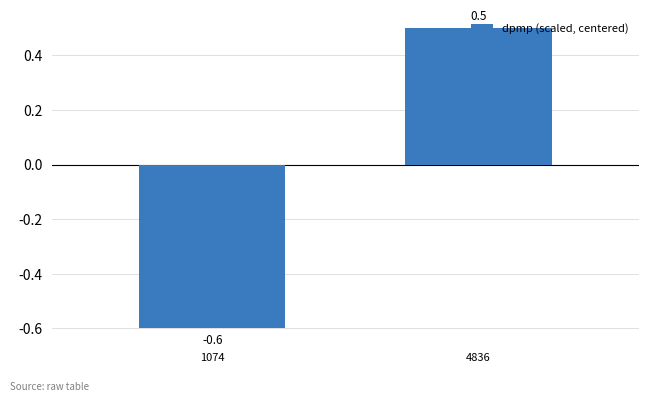

Where is the data nearest to the value 0?

4836